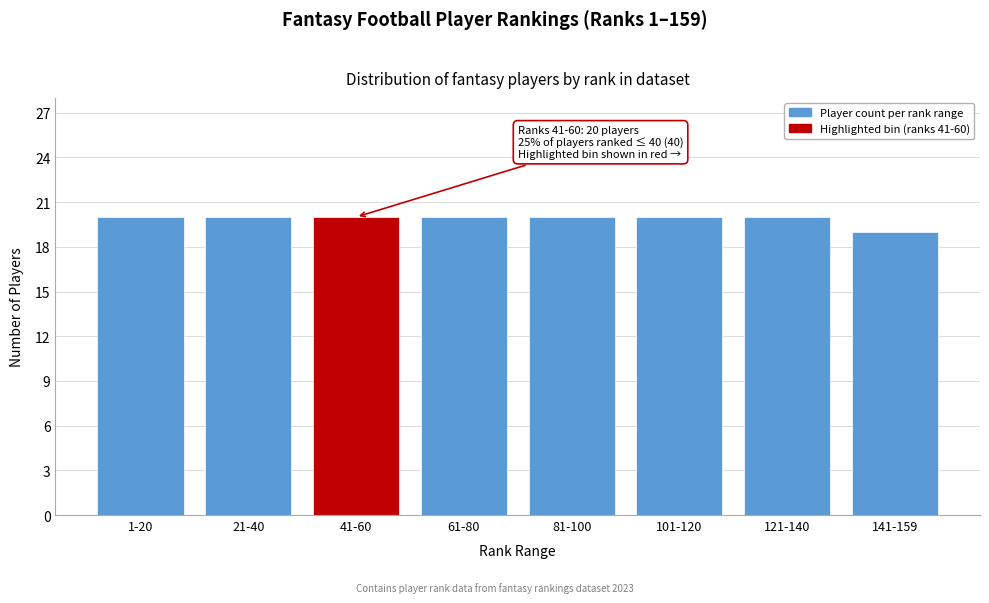

Reading left to right, what are all the values shown in this chart?

20	20	20	20	20	20	20	19